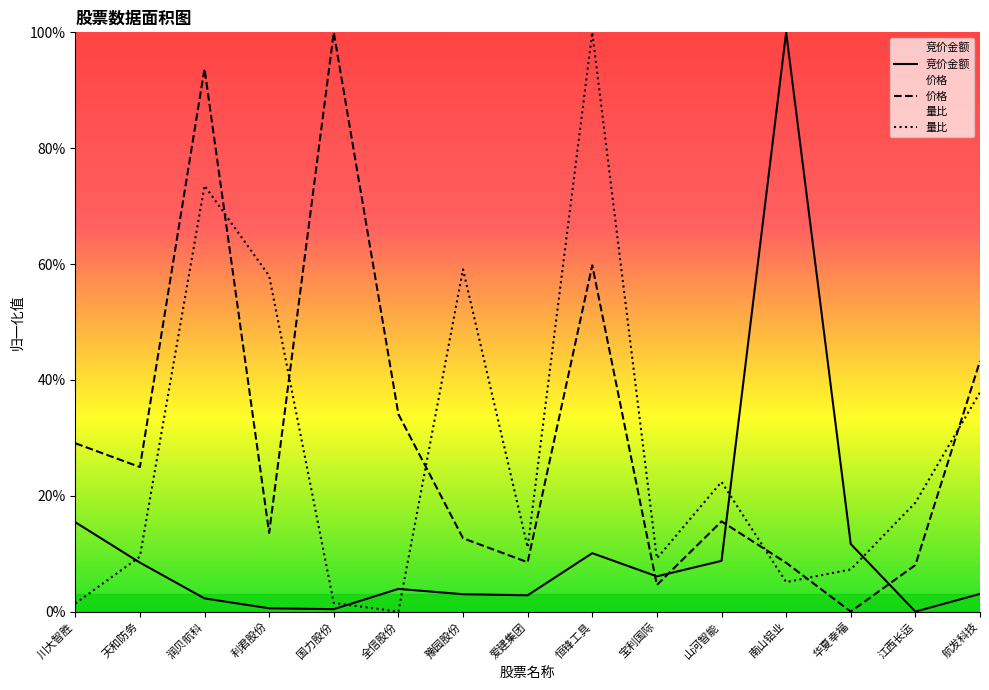

What is the total value across all series at 润贝航科?

169.5